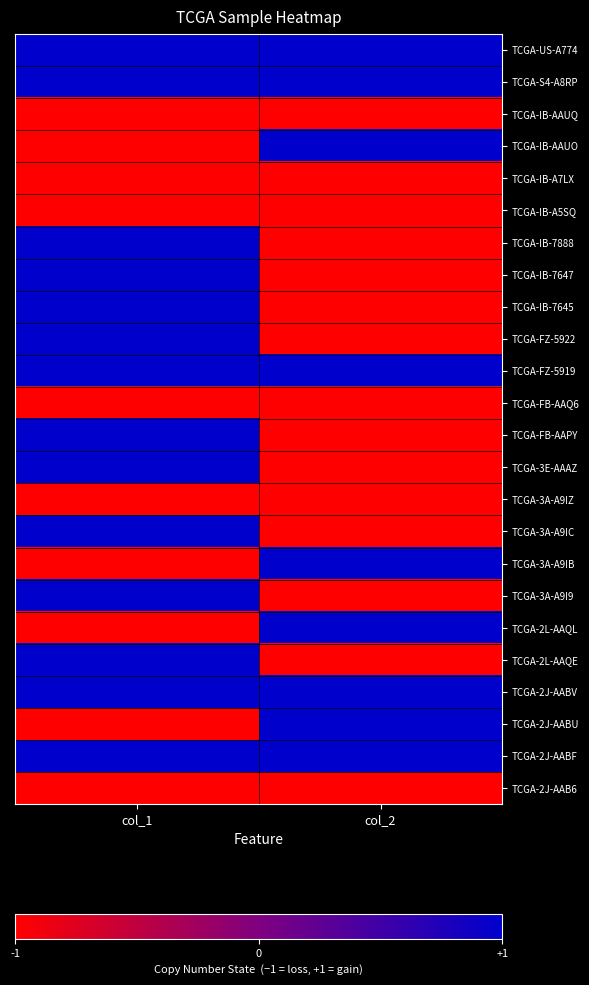

Reading left to right, what are all the values shown in this chart?

TCGA-US-A774: col_1=1	col_2=1
TCGA-S4-A8RP: col_1=1	col_2=1
TCGA-IB-AAUQ: col_1=-1	col_2=-1
TCGA-IB-AAUO: col_1=-1	col_2=1
TCGA-IB-A7LX: col_1=-1	col_2=-1
TCGA-IB-A5SQ: col_1=-1	col_2=-1
TCGA-IB-7888: col_1=1	col_2=-1
TCGA-IB-7647: col_1=1	col_2=-1
TCGA-IB-7645: col_1=1	col_2=-1
TCGA-FZ-5922: col_1=1	col_2=-1
TCGA-FZ-5919: col_1=1	col_2=1
TCGA-FB-AAQ6: col_1=-1	col_2=-1
TCGA-FB-AAPY: col_1=1	col_2=-1
TCGA-3E-AAAZ: col_1=1	col_2=-1
TCGA-3A-A9IZ: col_1=-1	col_2=-1
TCGA-3A-A9IC: col_1=1	col_2=-1
TCGA-3A-A9IB: col_1=-1	col_2=1
TCGA-3A-A9I9: col_1=1	col_2=-1
TCGA-2L-AAQL: col_1=-1	col_2=1
TCGA-2L-AAQE: col_1=1	col_2=-1
TCGA-2J-AABV: col_1=1	col_2=1
TCGA-2J-AABU: col_1=-1	col_2=1
TCGA-2J-AABF: col_1=1	col_2=1
TCGA-2J-AAB6: col_1=-1	col_2=-1